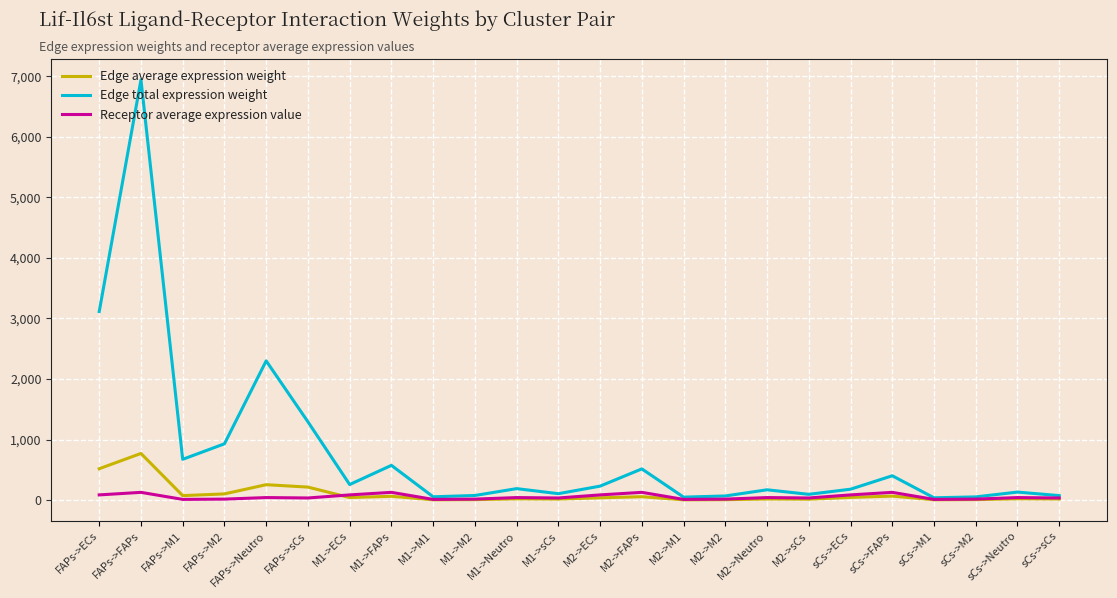

How many distinct data groups are displayed?

3